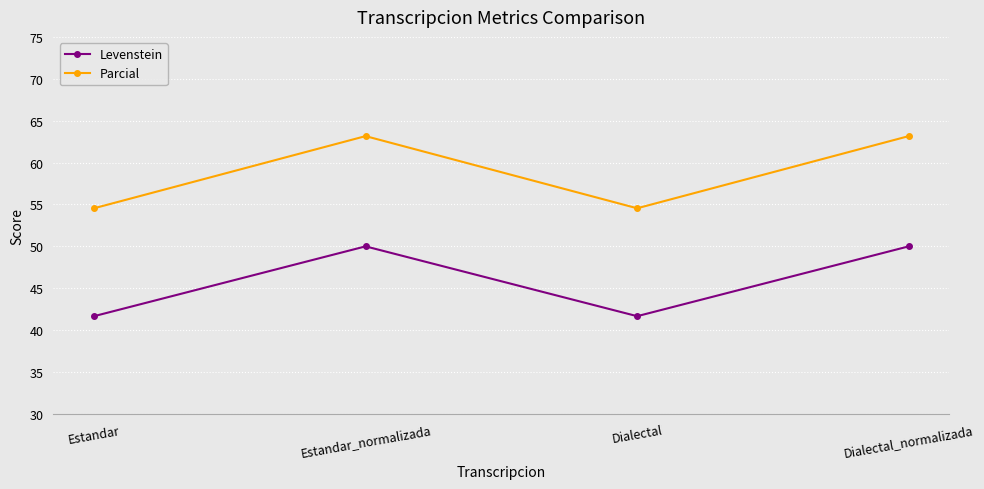

Read the Levenstein value at Dialectal.

41.7